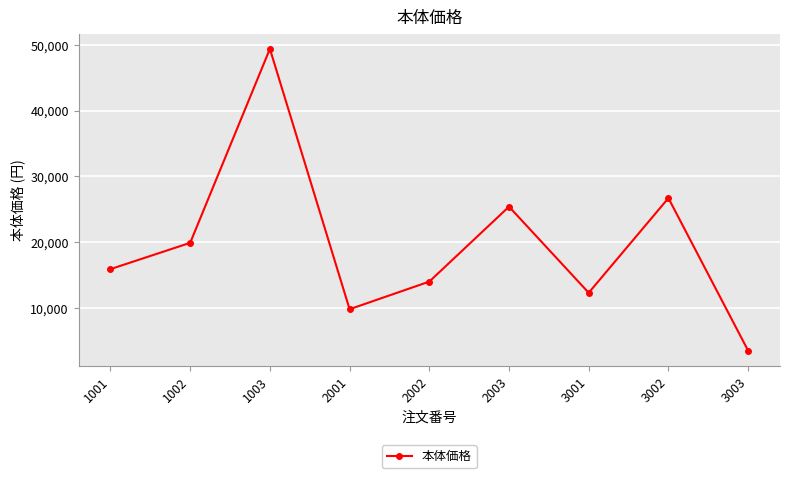

Rank the categories by value from highest to lowest.

1003, 3002, 2003, 1002, 1001, 2002, 3001, 2001, 3003